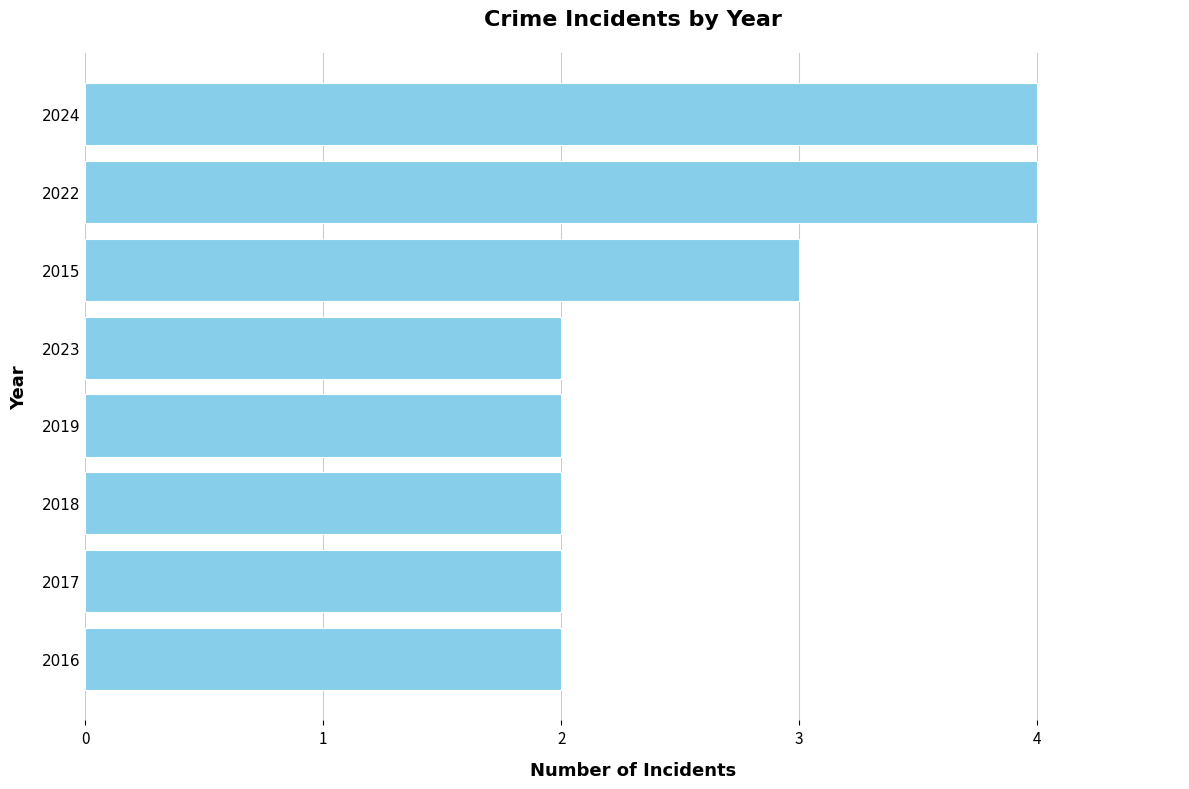

Is it true that the value at 2018 is 3?

False